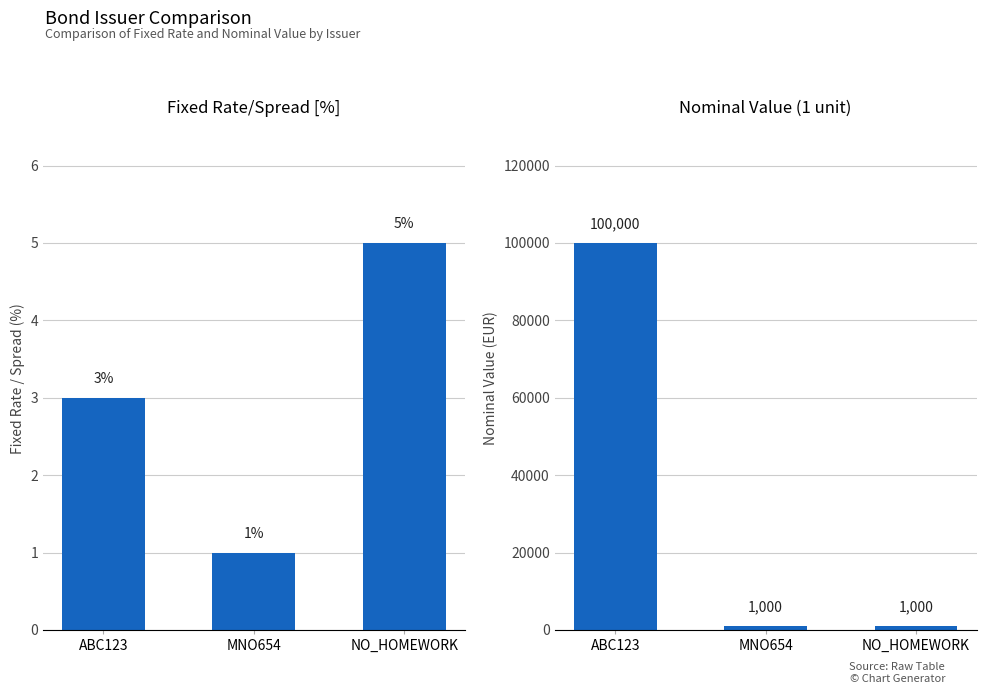

Which series changed the most between ABC123 and MNO654?

Nominal Value (1 unit)